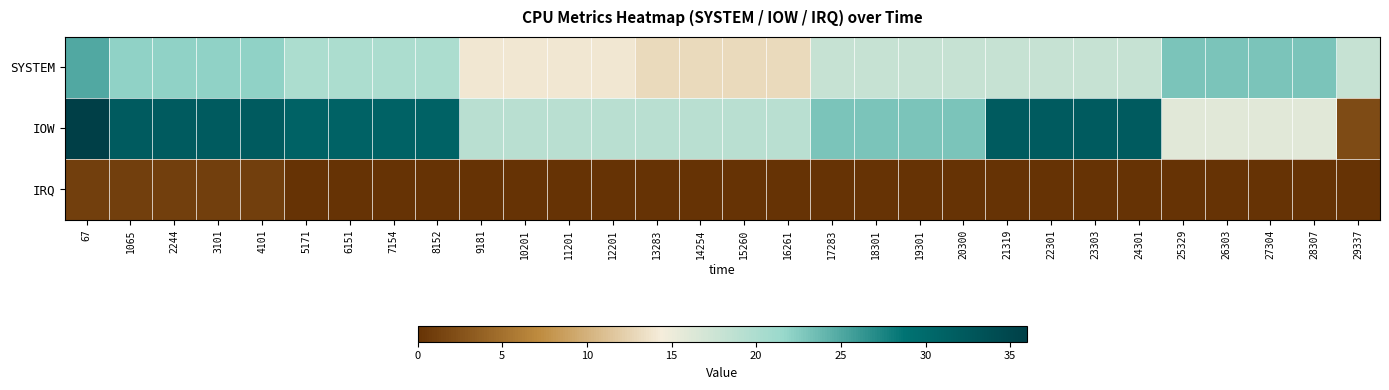

List the series in order of their overall mean, lowest first.

IRQ, SYSTEM, IOW